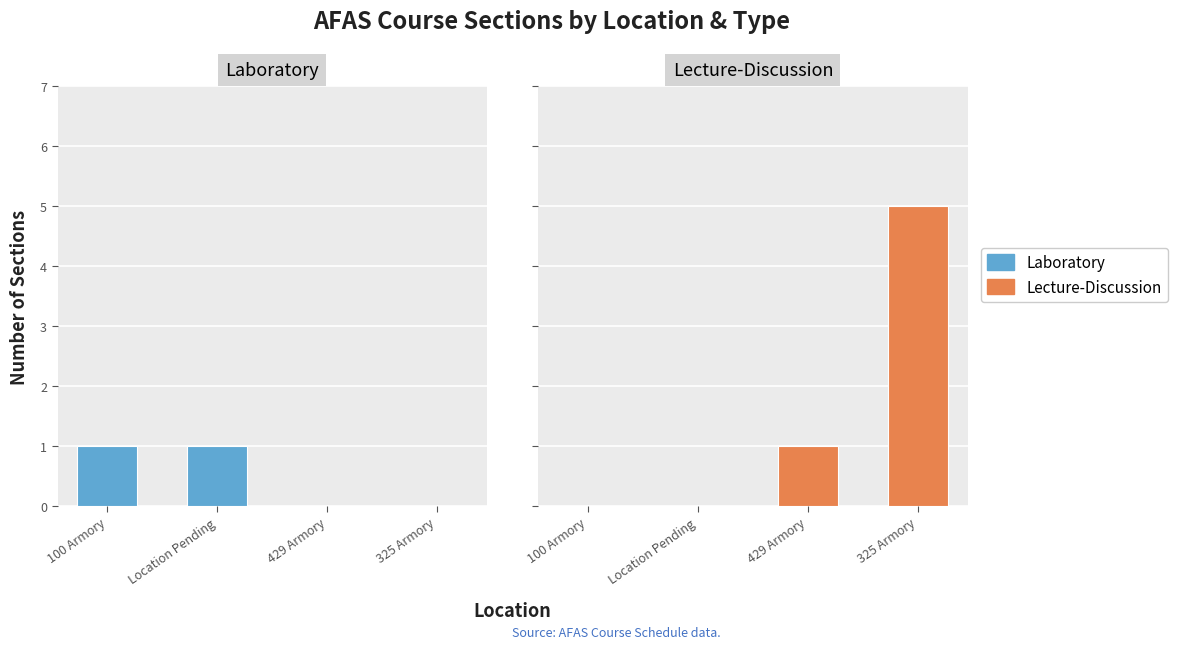

Is it true that Laboratory equals 2 at Location Pending?

False